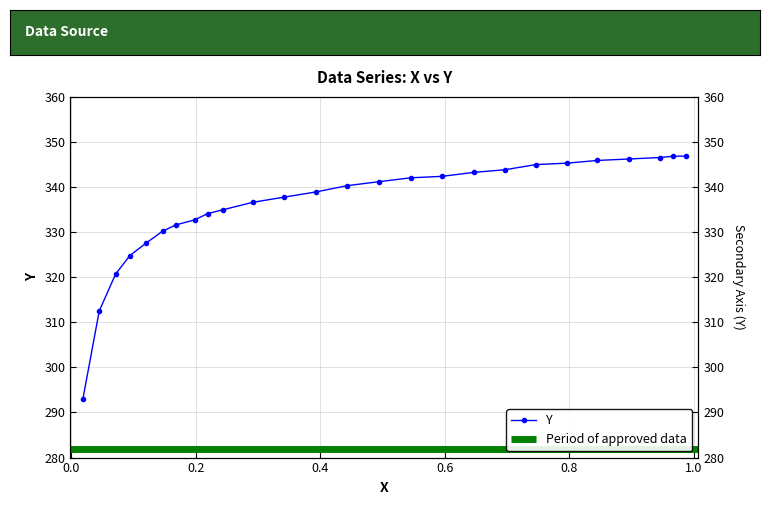

What is the smallest value displayed?

293.0